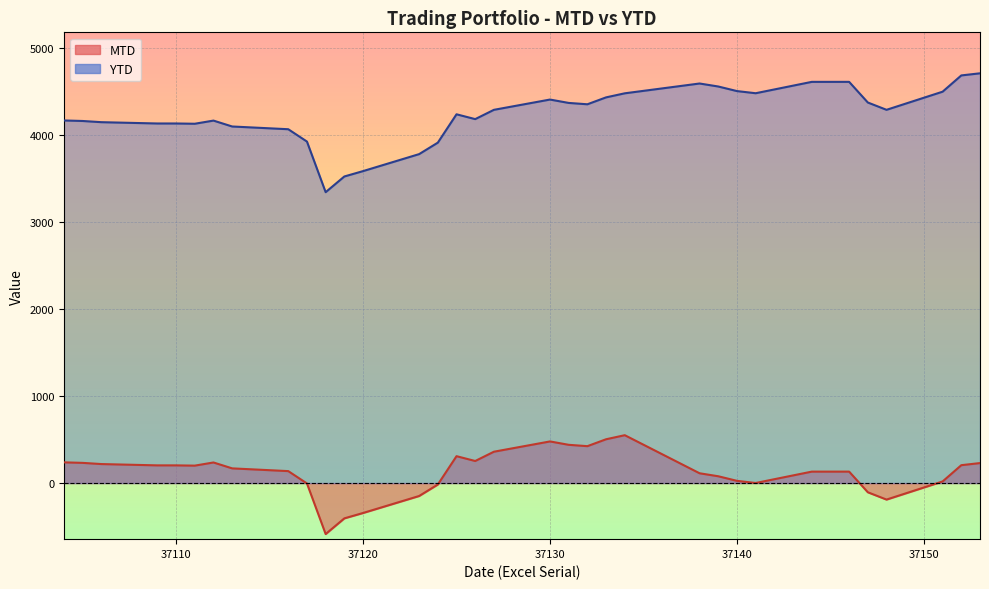

True or false: MTD has more than 1 interior local peaks.

True